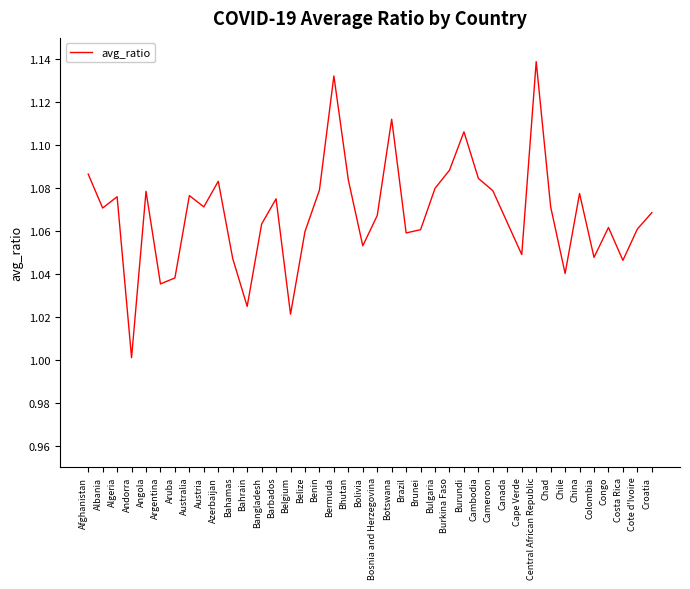

What position from the left is Botswana?

22